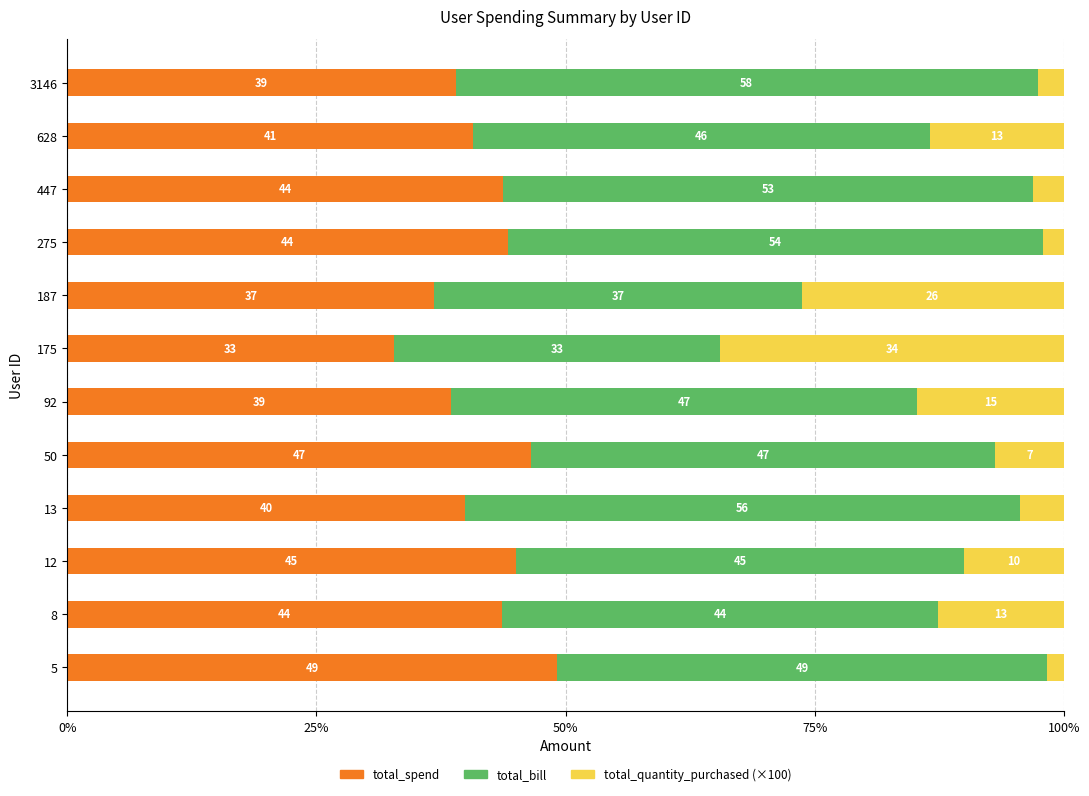

What is the total value across all series at 275?

100.0